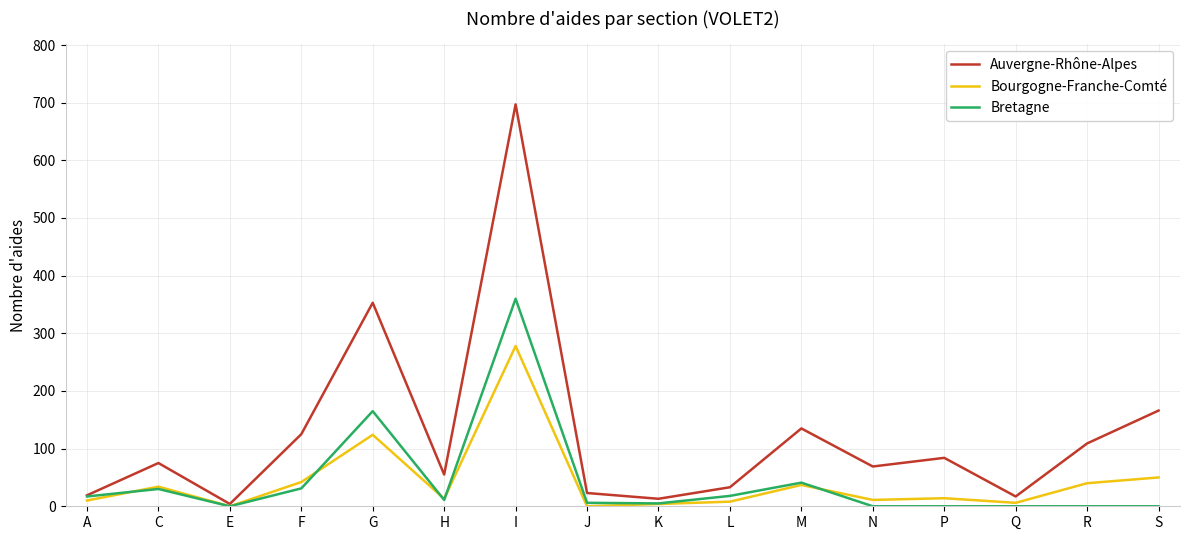

Where does the Bourgogne-Franche-Comté series first go above 14?

C